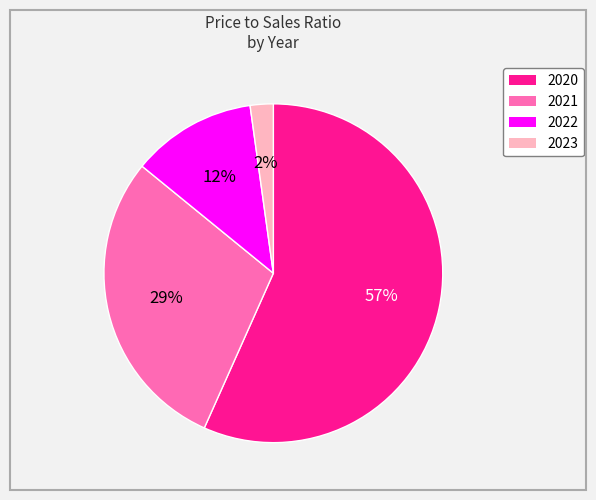

To the nearest percent, what is the average slice percentage?

25%